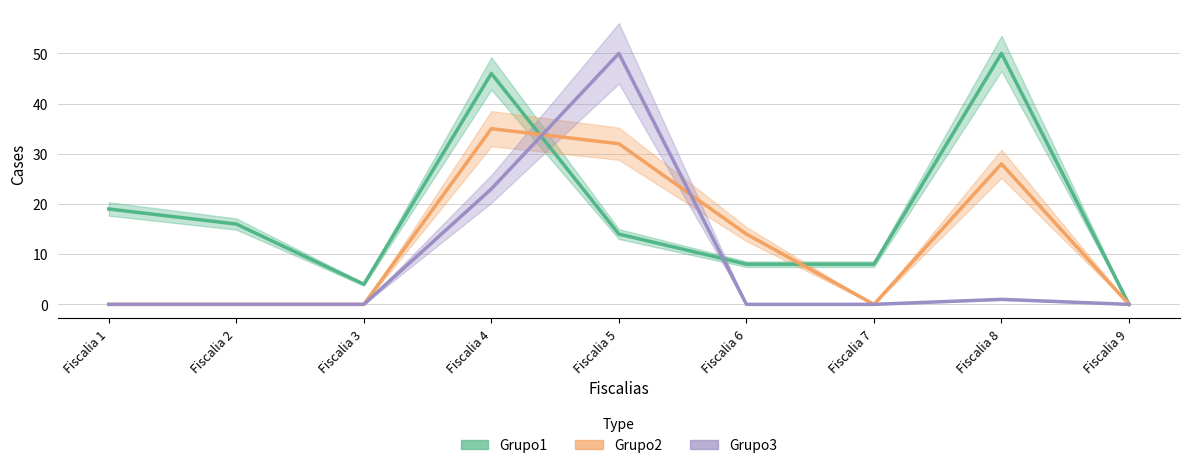

Rank the series at Fiscalia 9 from lowest to highest value.

Grupo1, Grupo2, Grupo3